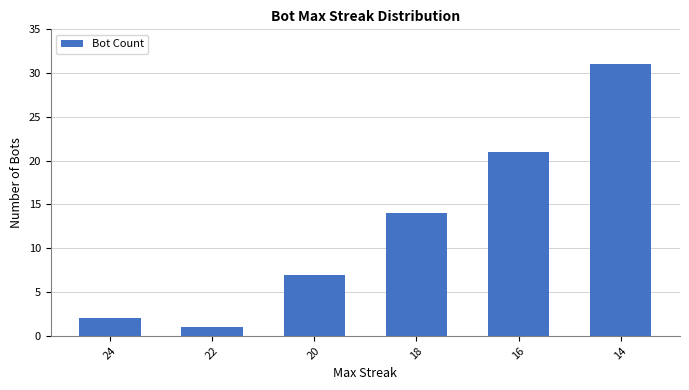

How many bars are there in total?

6